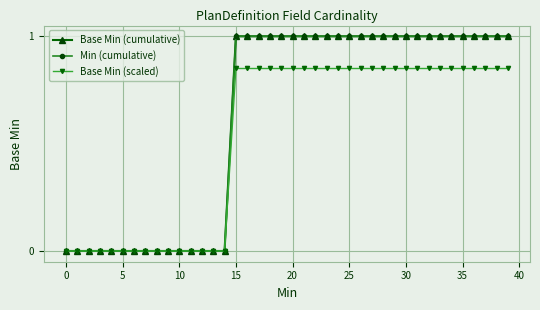

True or false: Base Min (cumulative) and Base Min (scaled) intersect in this chart.

False